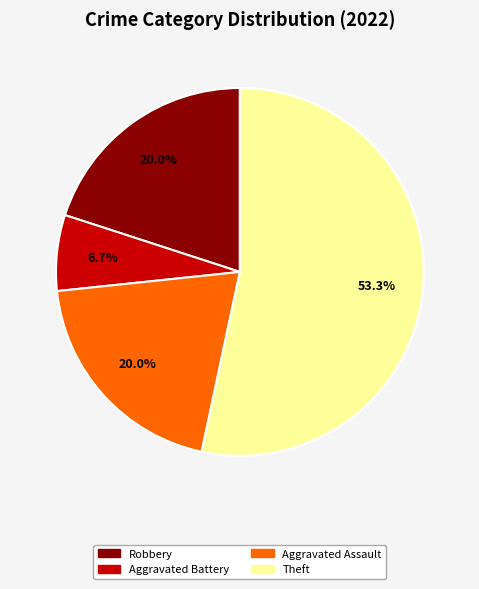

Count the number of slices in the pie.

4